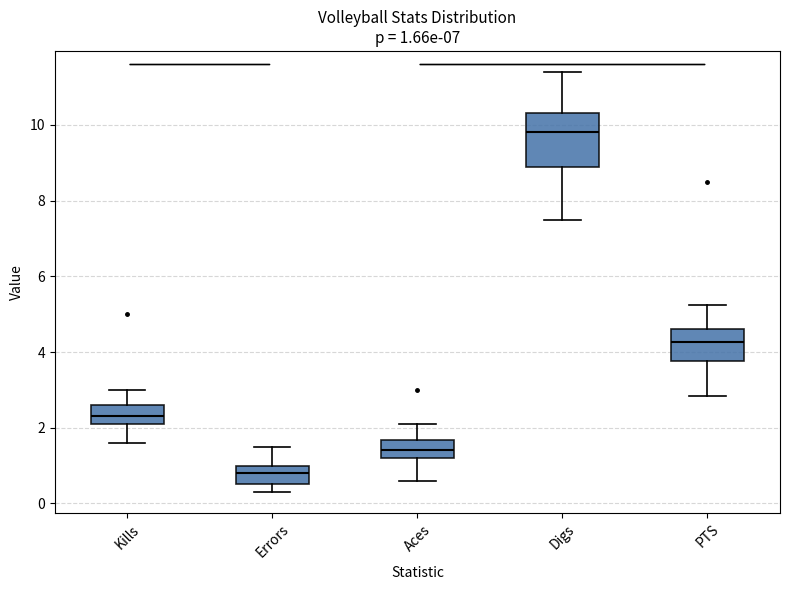

Comparing the boxes themselves (not the whiskers), which one is the tallest?

Digs